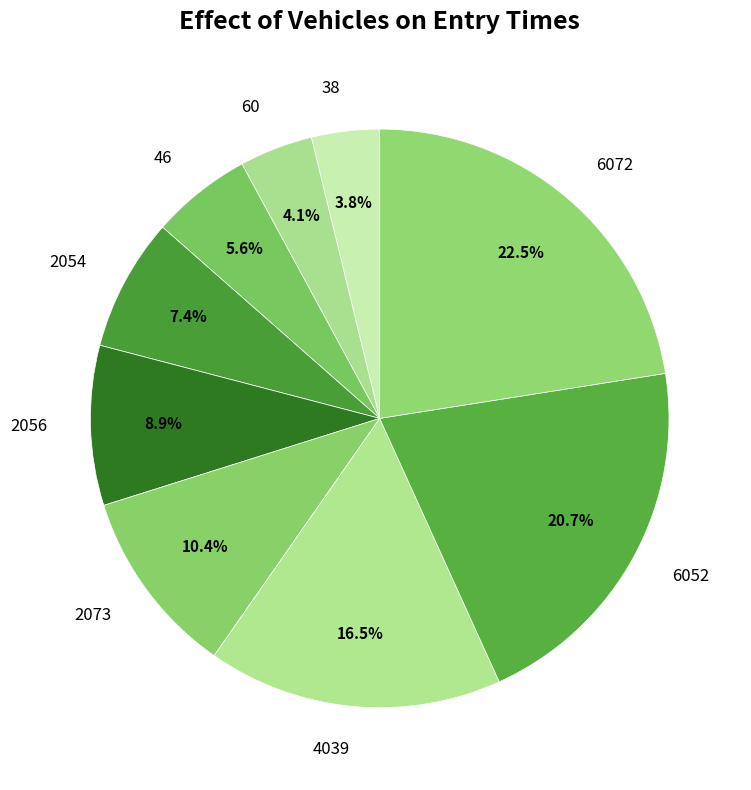

Does 46 represent more than half of the total?

No